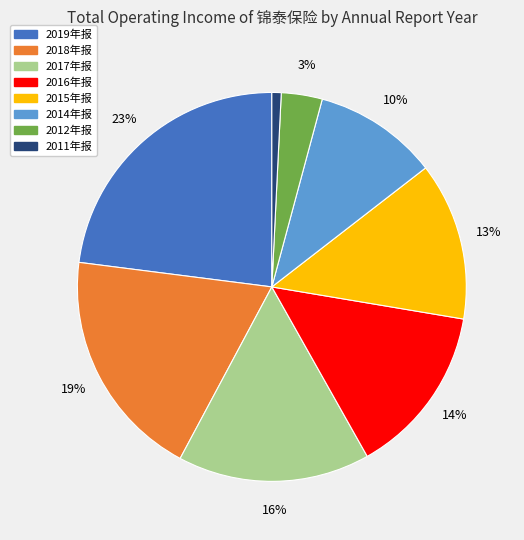

To the nearest percent, what is the average slice percentage?

12%